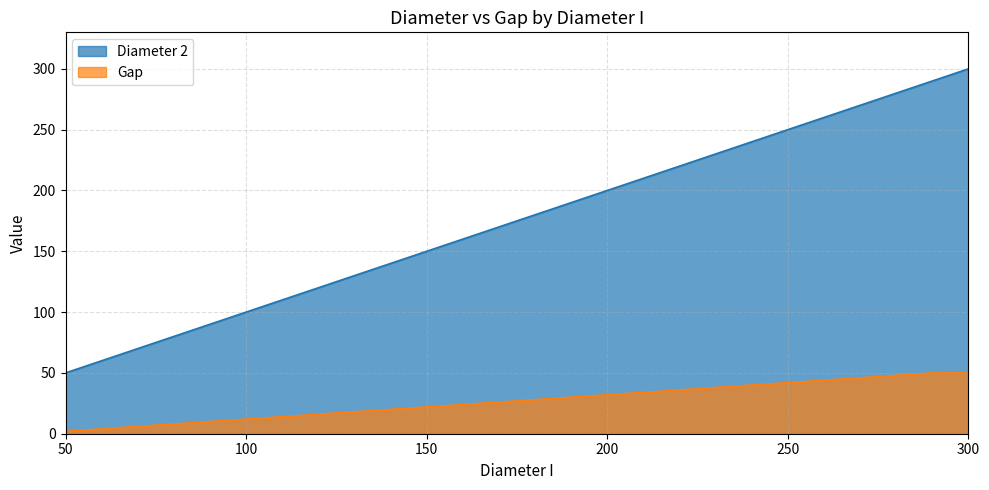

Reading left to right, transcribe all the data shown in this chart.

Diameter 2: 50=50	60=60	70=70	80=80	90=90	100=100	110=110	120=120	130=130	140=140	150=150	160=160	170=170	180=180	190=190	200=200	210=210	220=220	230=230	240=240	250=250	260=260	270=270	280=280	290=290	300=300
Gap: 50=2	60=4	70=6	80=8	90=10	100=12	110=14	120=16	130=18	140=20	150=22	160=24	170=26	180=28	190=30	200=32	210=34	220=36	230=38	240=40	250=42	260=44	270=46	280=48	290=50	300=50